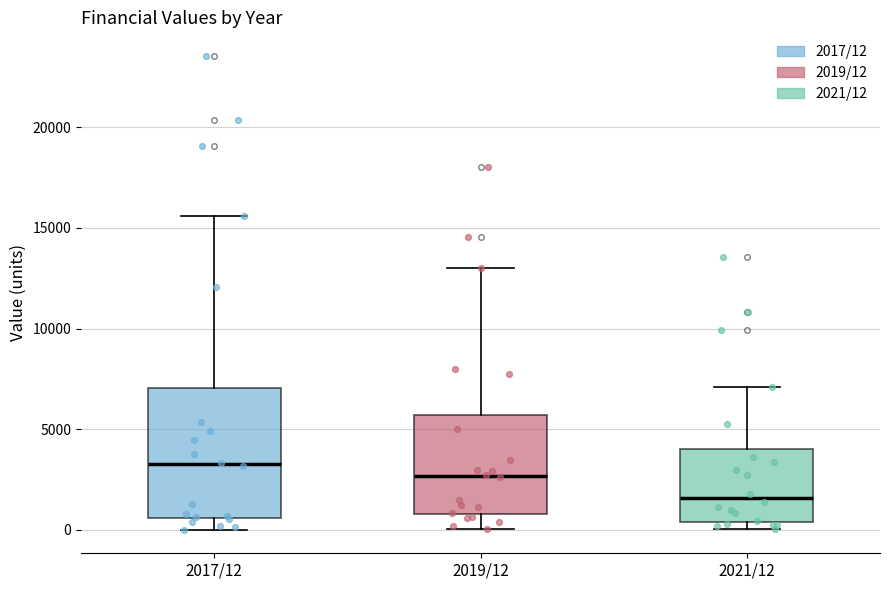

Which box has the lowest median line?

2021/12